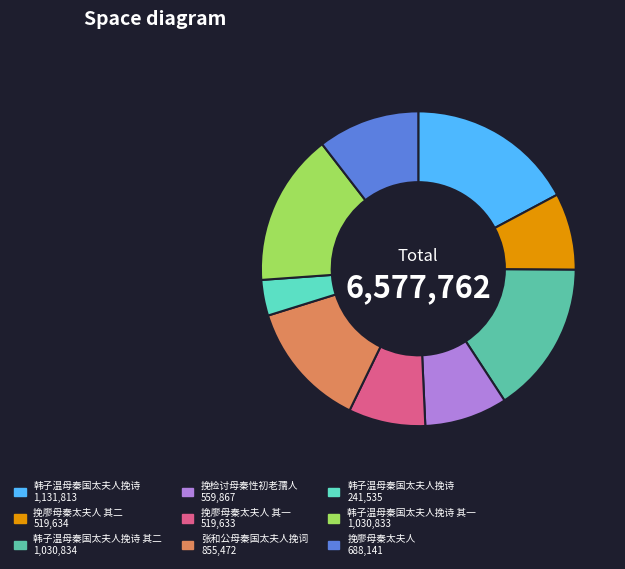

Rank the categories by value from lowest to highest.

韩子温母秦国太夫人挽诗, 挽廖母秦太夫人 其一, 挽廖母秦太夫人 其二, 挽检讨母秦性初老孺人, 挽廖母秦太夫人, 张和公母秦国太夫人挽词, 韩子温母秦国太夫人挽诗 其一, 韩子温母秦国太夫人挽诗 其二, 韩子温母秦国太夫人挽诗